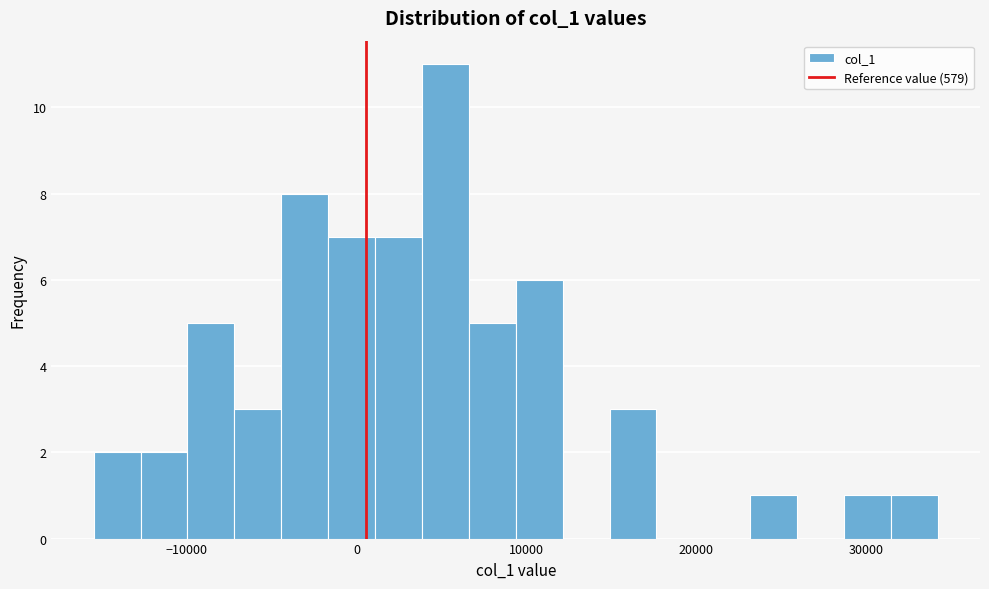

Read against the x-axis, roughly where is the centre of the tallest bar?

5000